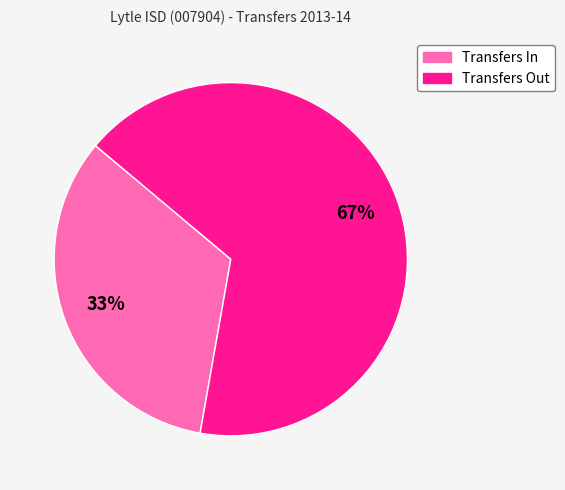

How many segments does this pie chart have?

2